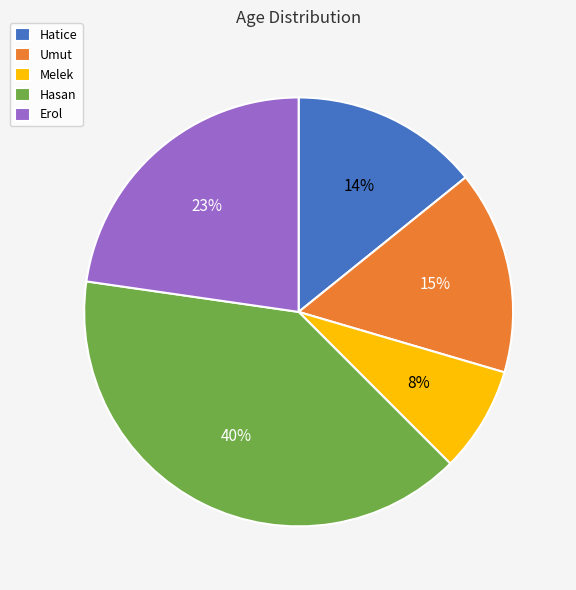

Which has a higher value, Erol or Hasan?

Hasan